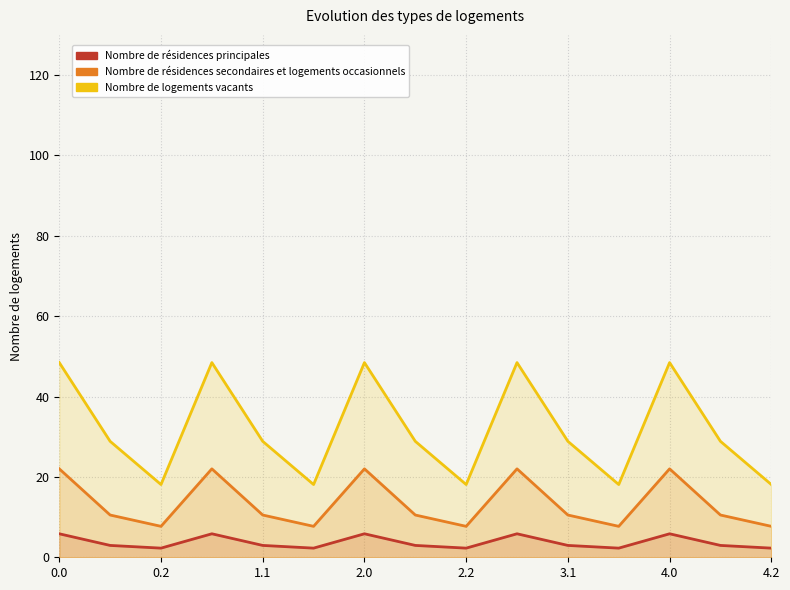

What position from the left is 3.1?

6